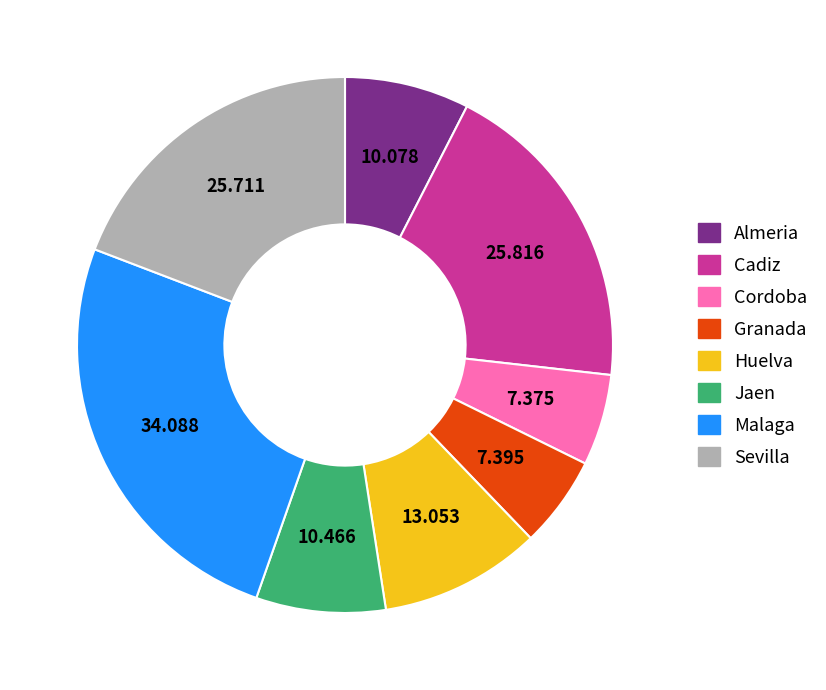

True or false: Cordoba accounts for 6% of the total.

True